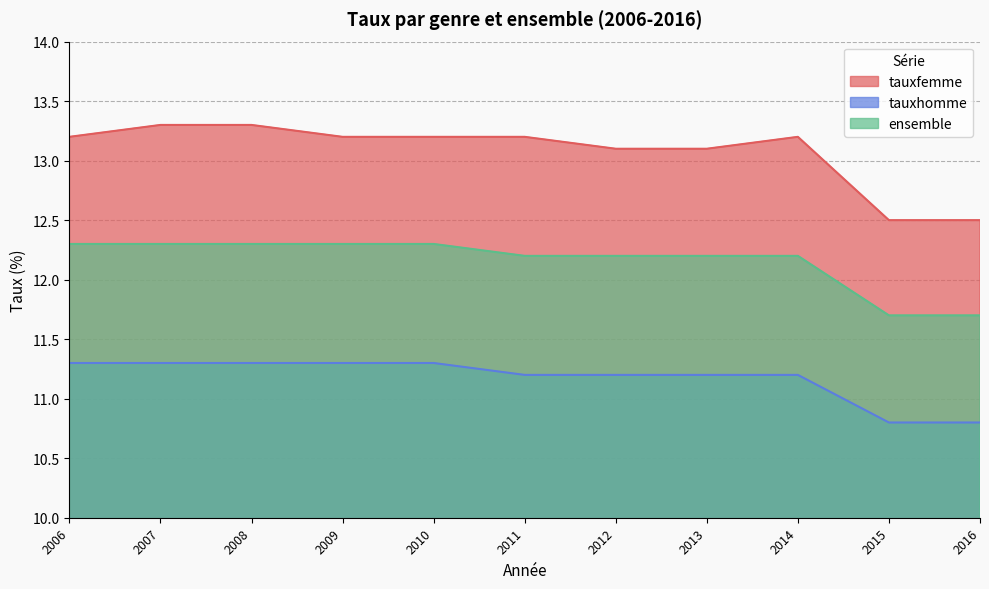

What is the maximum value for tauxfemme?

13.3